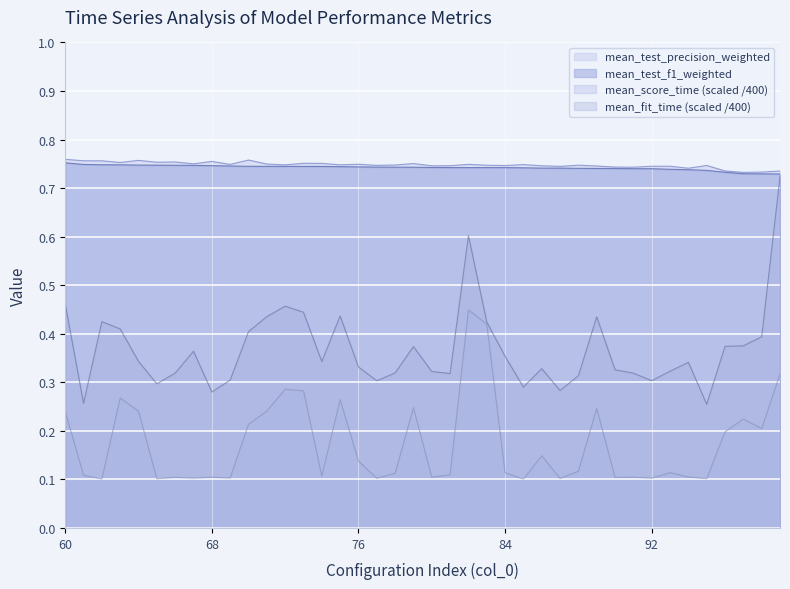

Which series has the largest total across all categories?

mean_test_precision_weighted